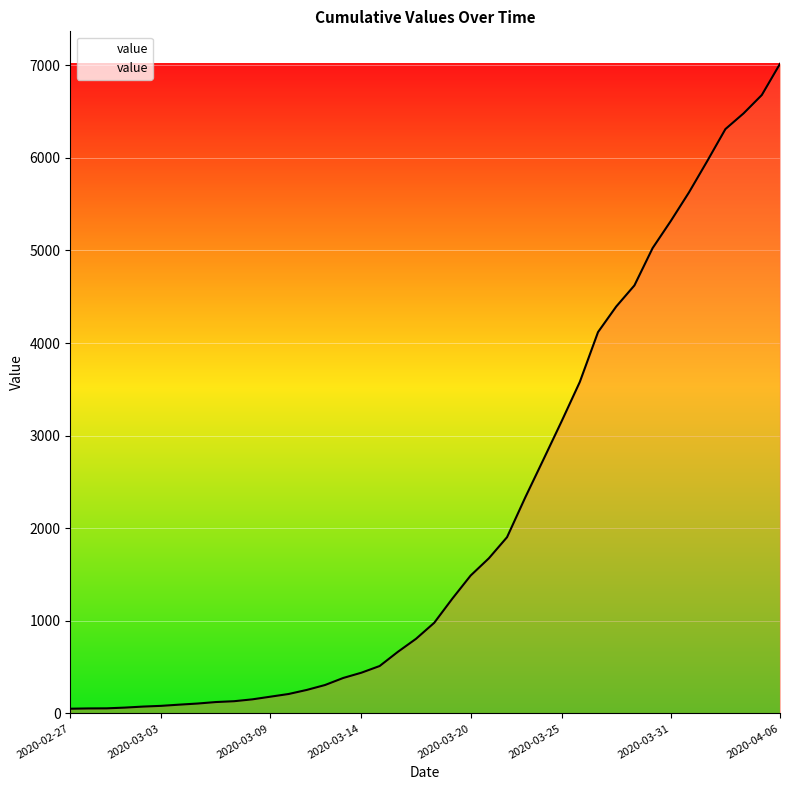

What is the difference between the maximum and minimum values?

6964